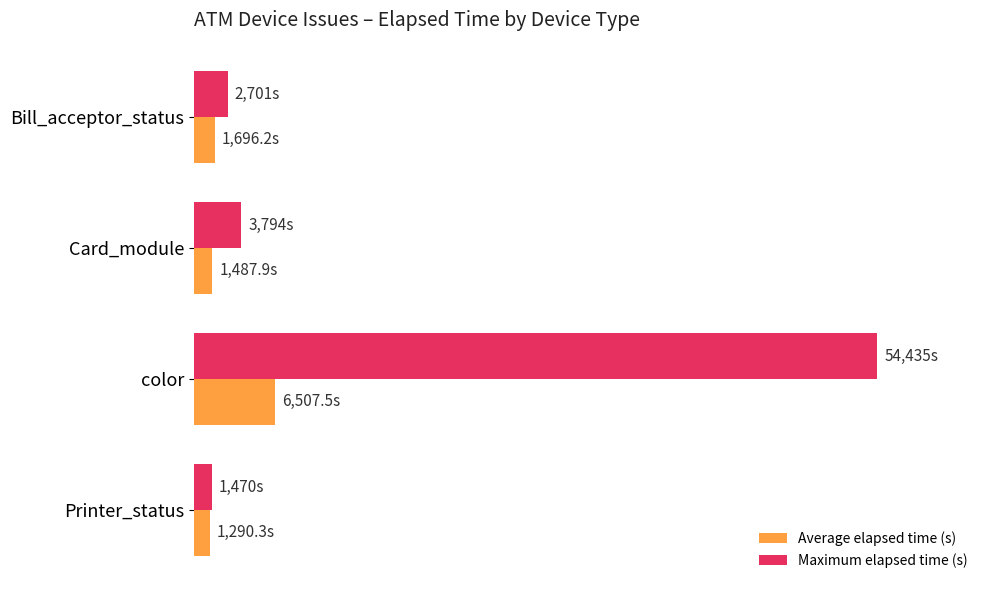

What are all the series names shown in the legend?

Average elapsed time (s), Maximum elapsed time (s)